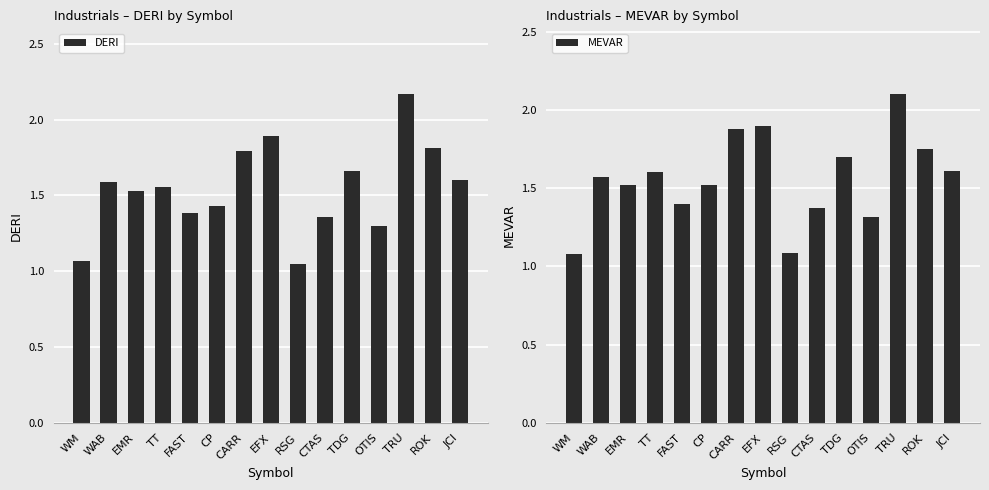

What is the difference between the second highest and second lowest values in the DERI series?

0.8